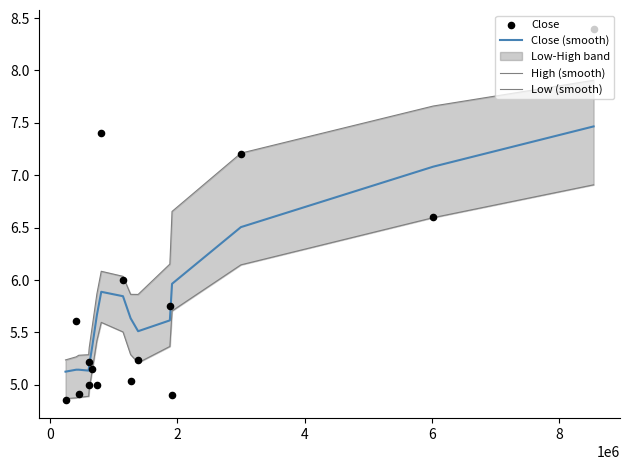

At how many categories does at least one series exceed 5?

16